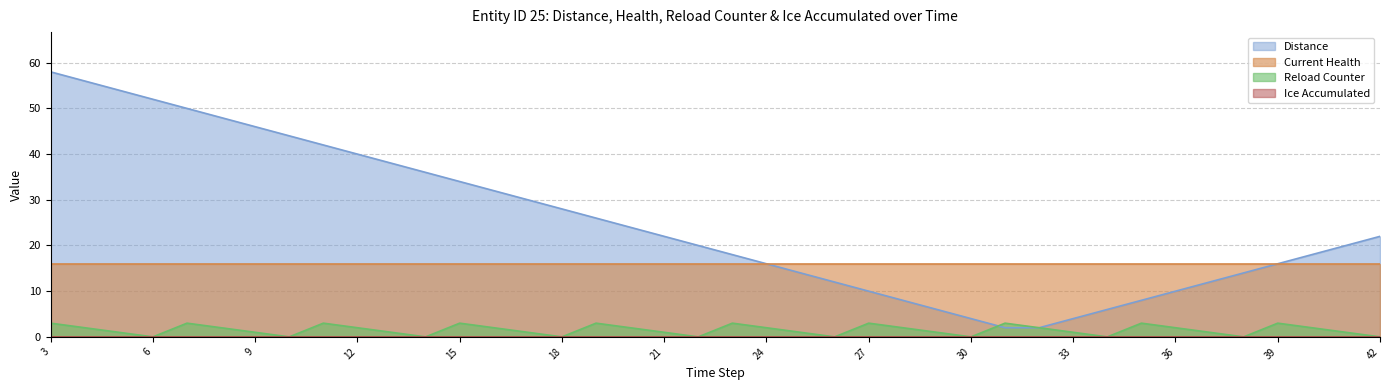

How many data points in Distance are less than 22?

20